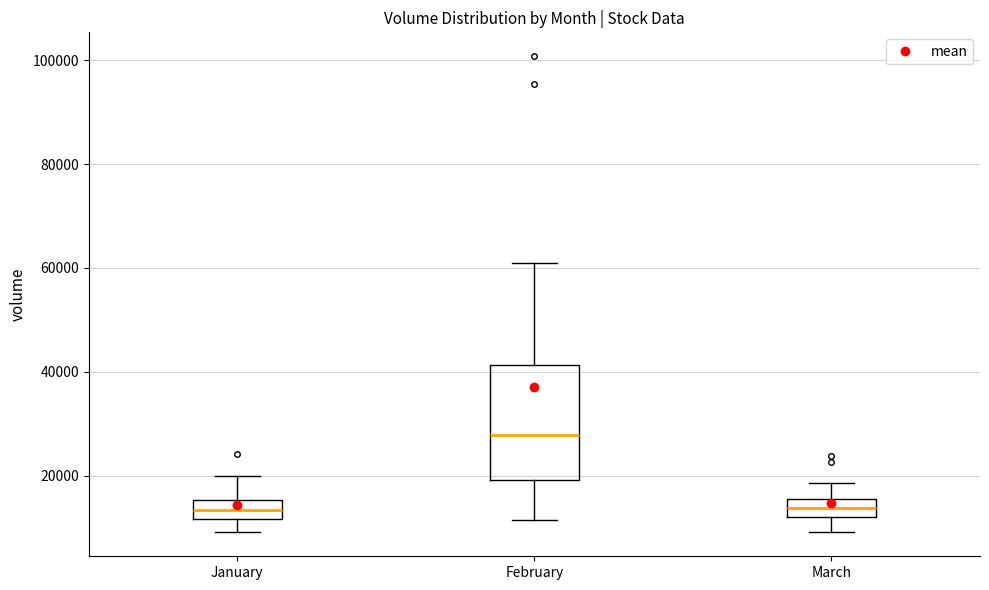

Reading left to right, read every box against the y-axis: the position of its median line, the range the box covers, and the ends of its whiskers. The values are not printed on the chart, so give them approximately, as read against the axis.

January: median 14000, box 12000 to 16000, whiskers 10000 to 20000
February: median 28000, box 20000 to 42000, whiskers 12000 to 62000
March: median 14000, box 12000 to 16000, whiskers 10000 to 18000